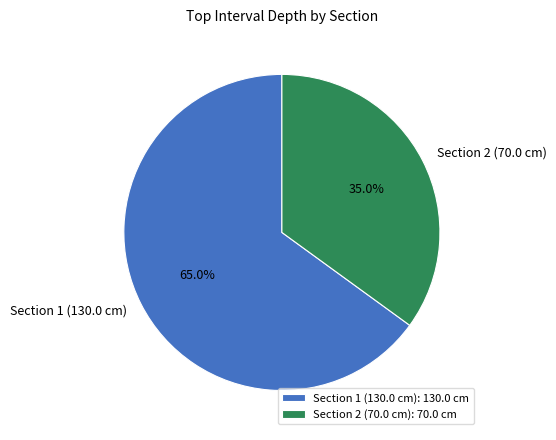

True or false: Section 2 (70.0 cm) accounts for 35% of the total.

True